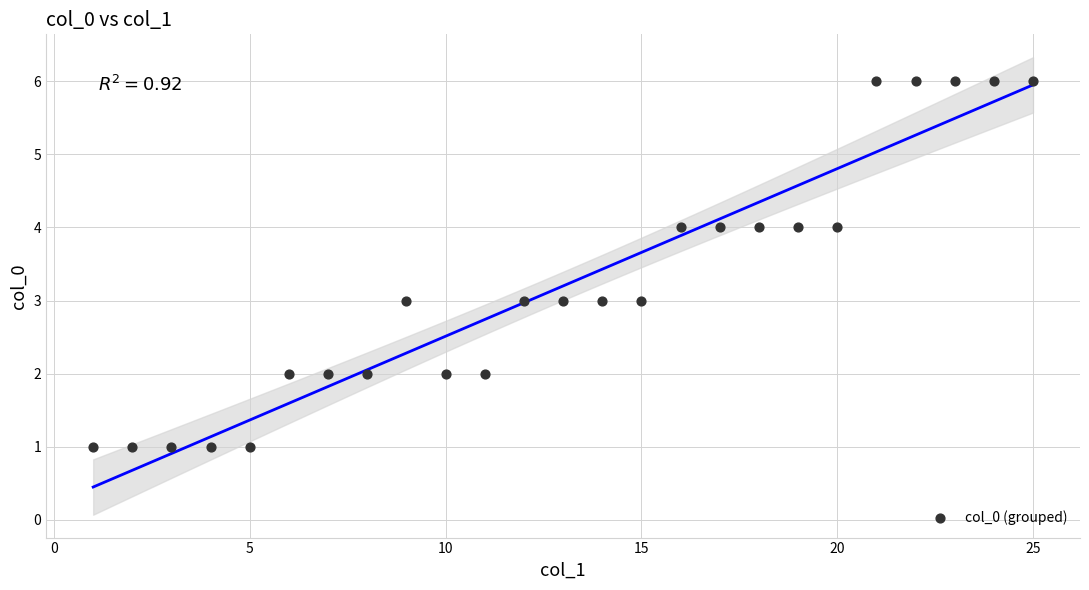

What is the range of Y values (max minus min)?

5